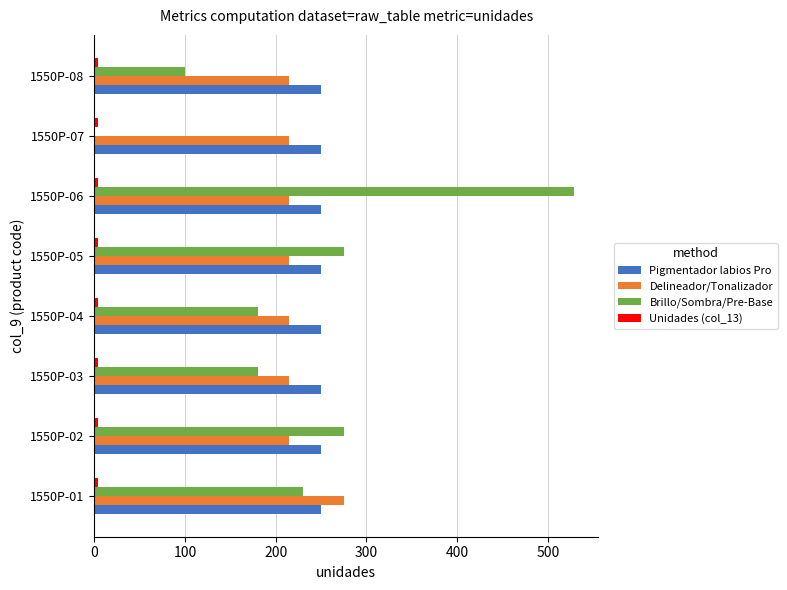

Is the value of Delineador/Tonalizador at 1550P-04 greater than the value of Pigmentador labios Pro at 1550P-01?

No